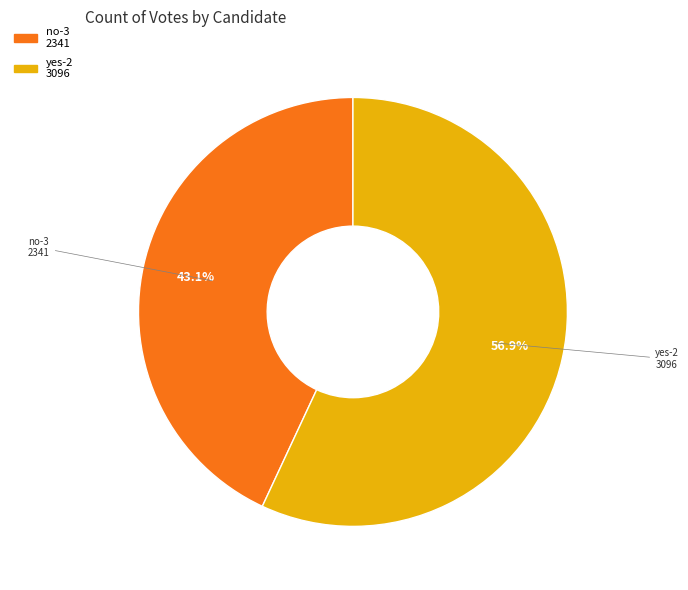

What percentage do no-3 and yes-2 together represent?

100.0%